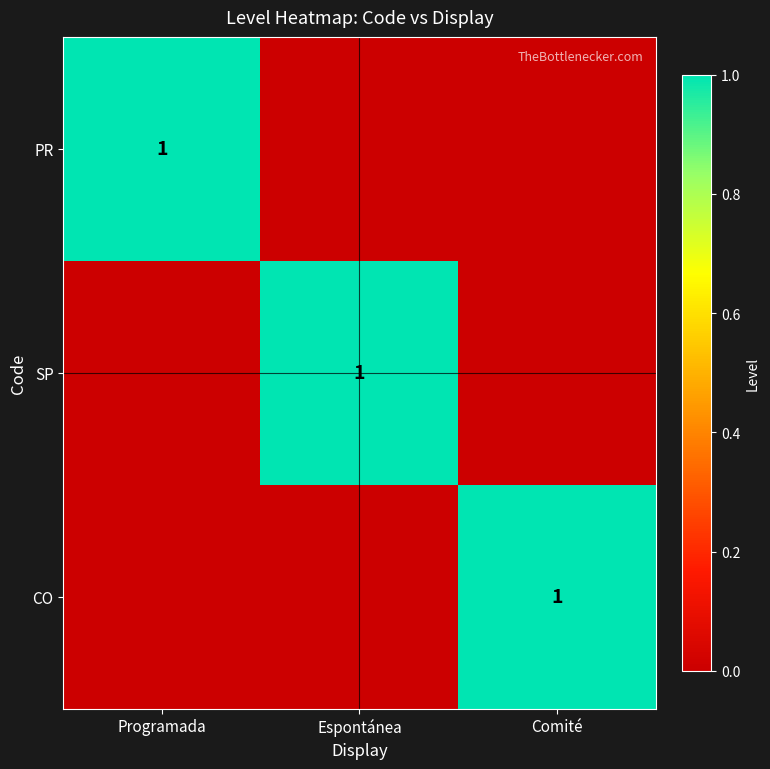

Between Espontánea and Programada, which is larger?

Programada